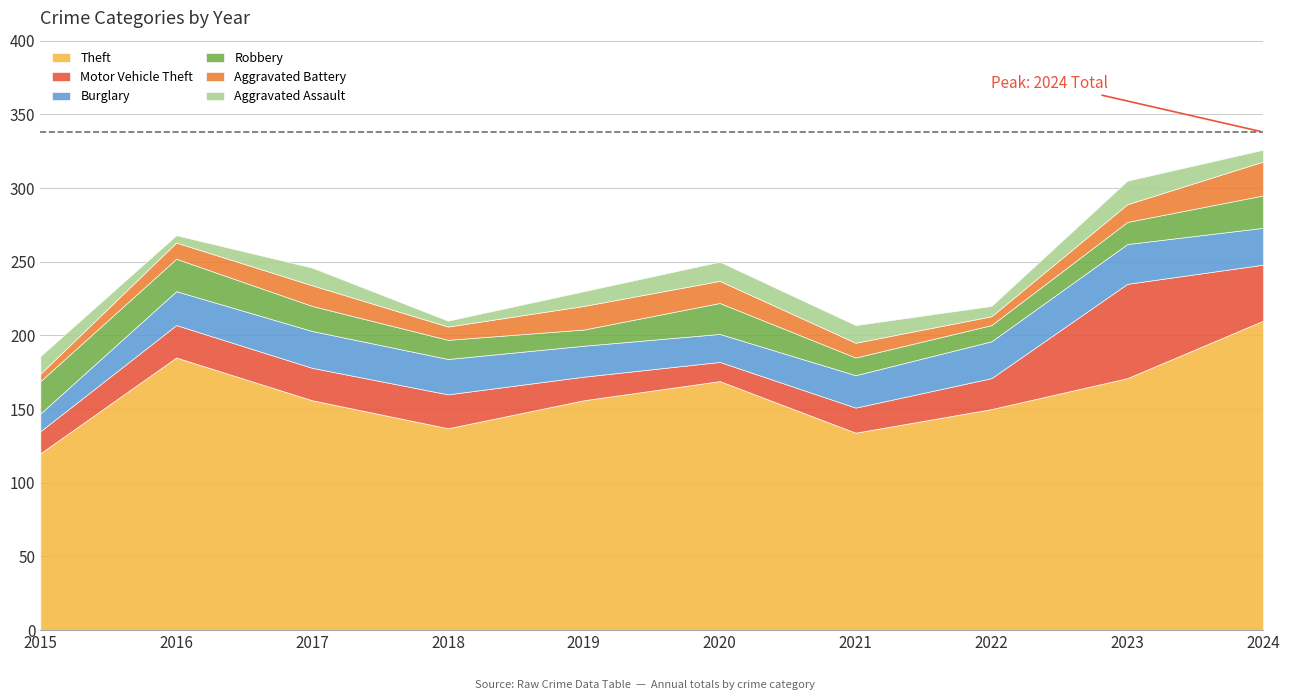

At how many categories does at least one series exceed 187?

1